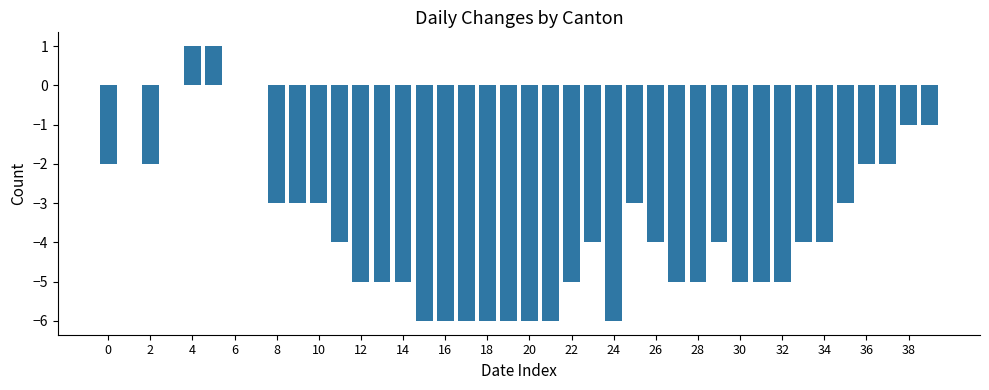

What is the sum of all values?

-140